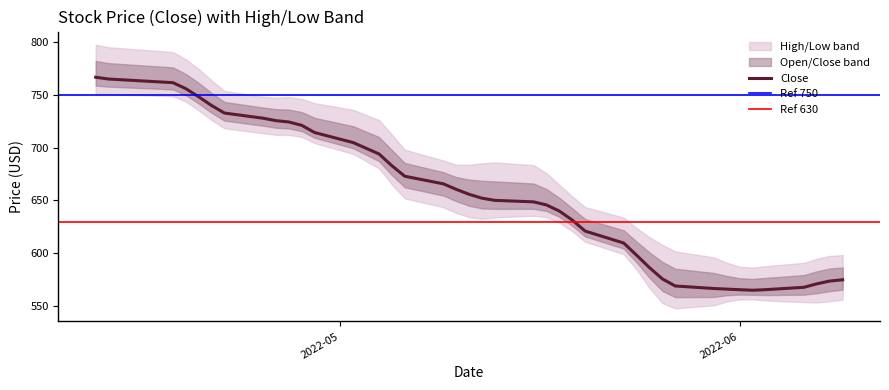

Rank the series at 11 from lowest to highest value.

Low, Close, Open, High